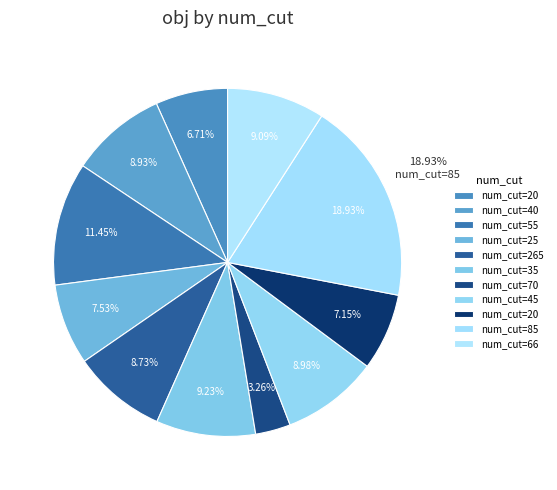

Count the number of slices in the pie.

11